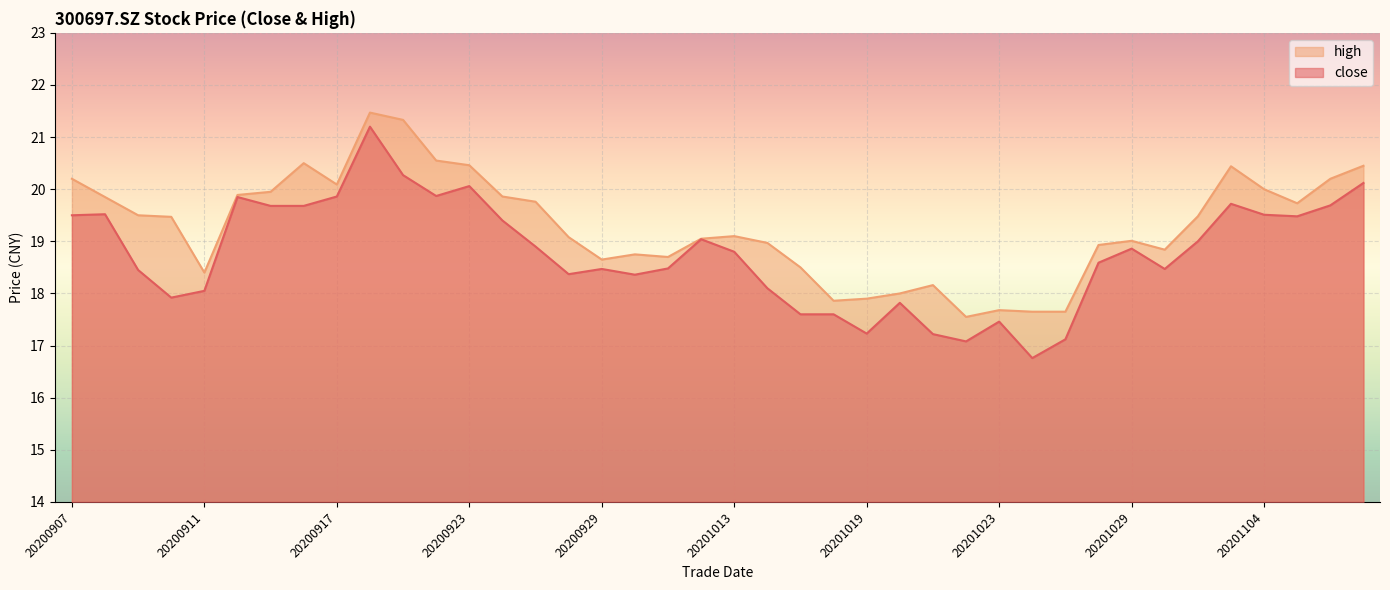

In close, how many points are lower than both neighbors (excluding endpoints)?

9